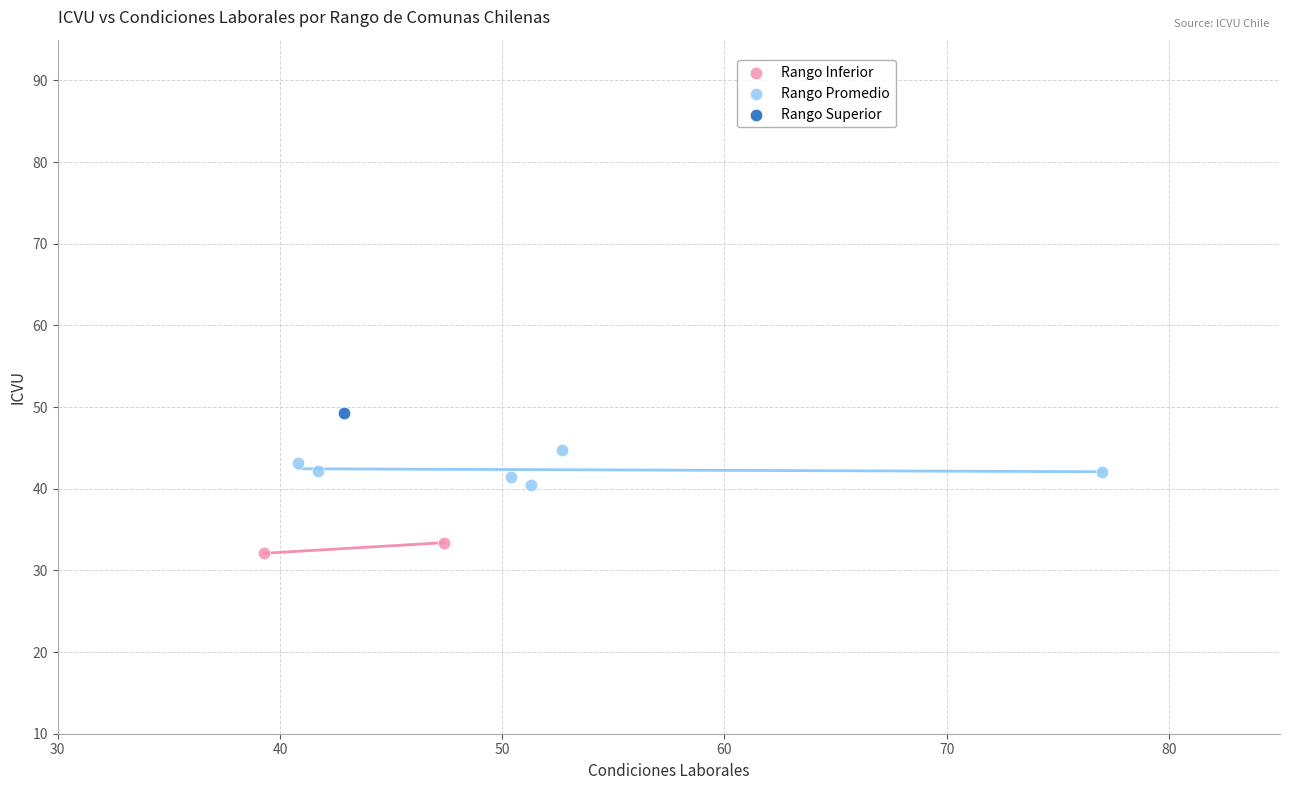

What are all the series names shown in the legend?

Rango Inferior, Rango Promedio, Rango Superior